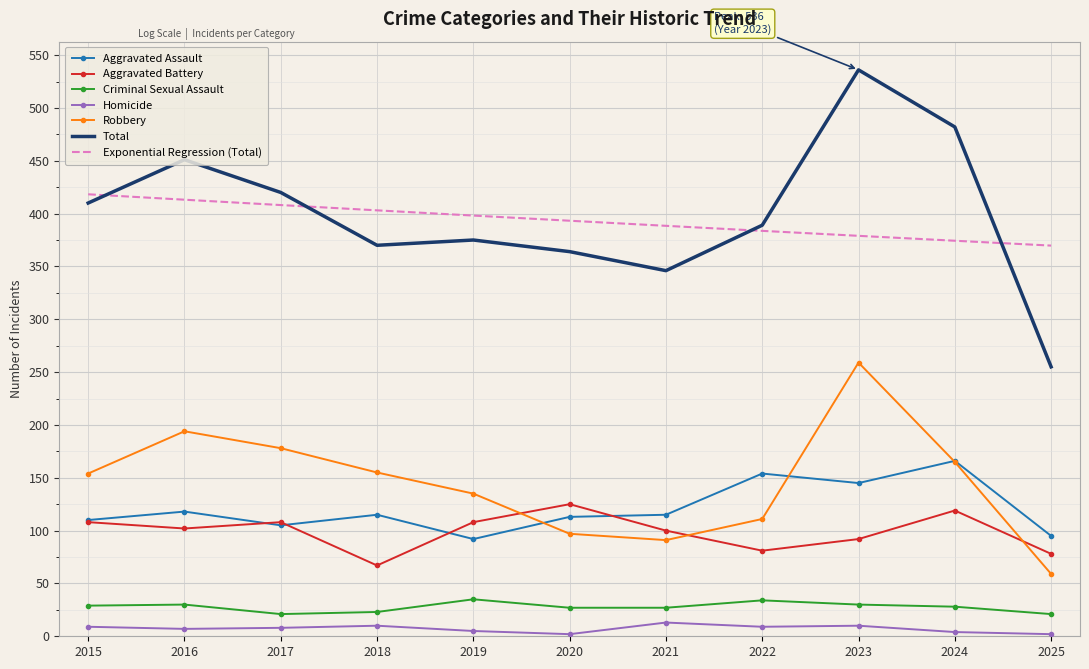

True or false: Exponential Regression (Total) and Aggravated Battery intersect in this chart.

False